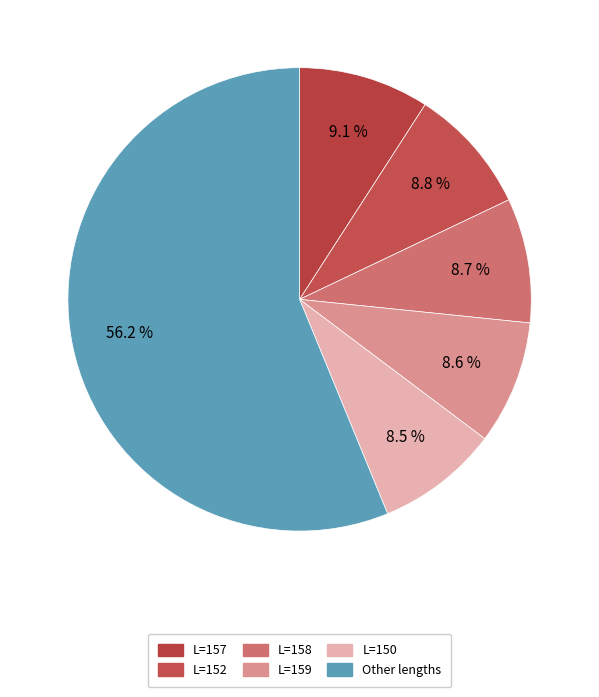

Count the number of slices in the pie.

6